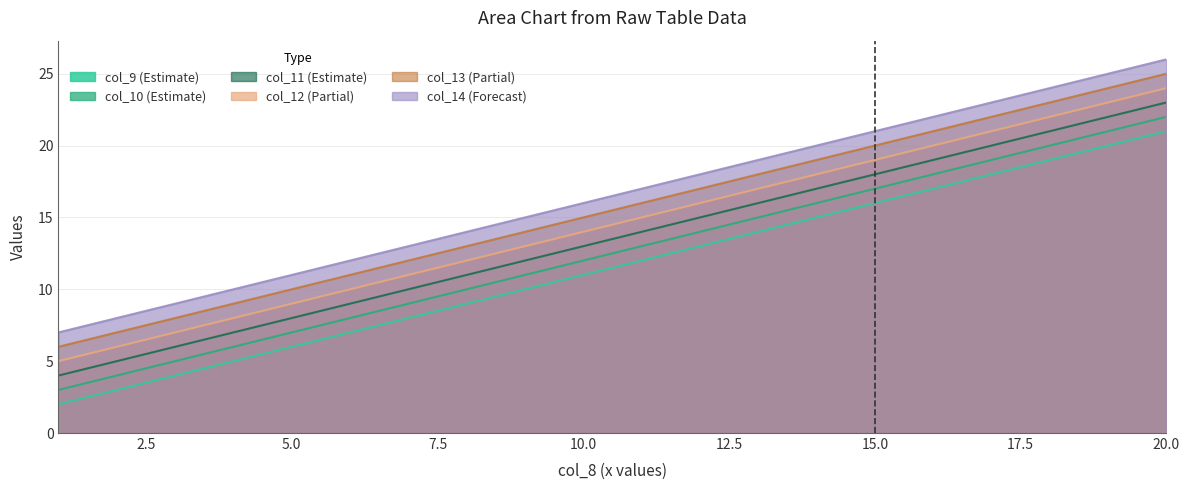

True or false: col_13 and col_9 intersect in this chart.

False